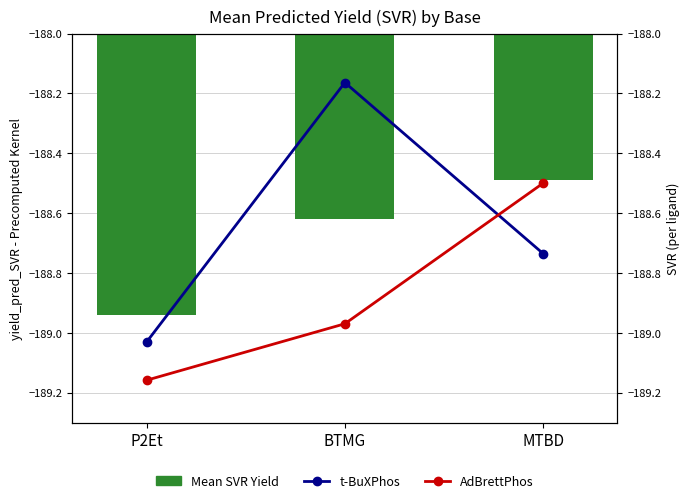

Read the t-BuXPhos value at P2Et.

-189.0